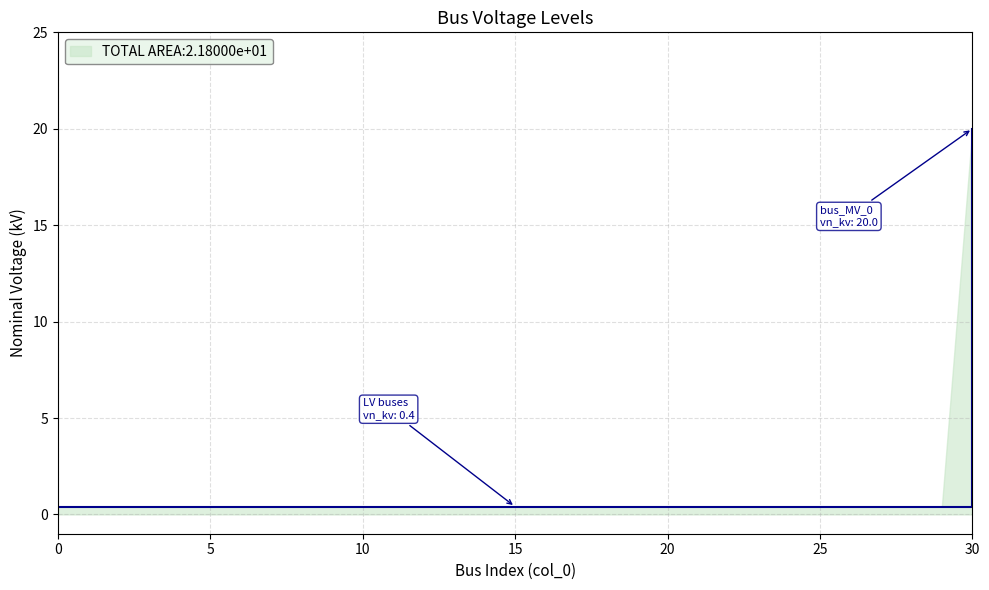

How many lines are shown in the chart?

1